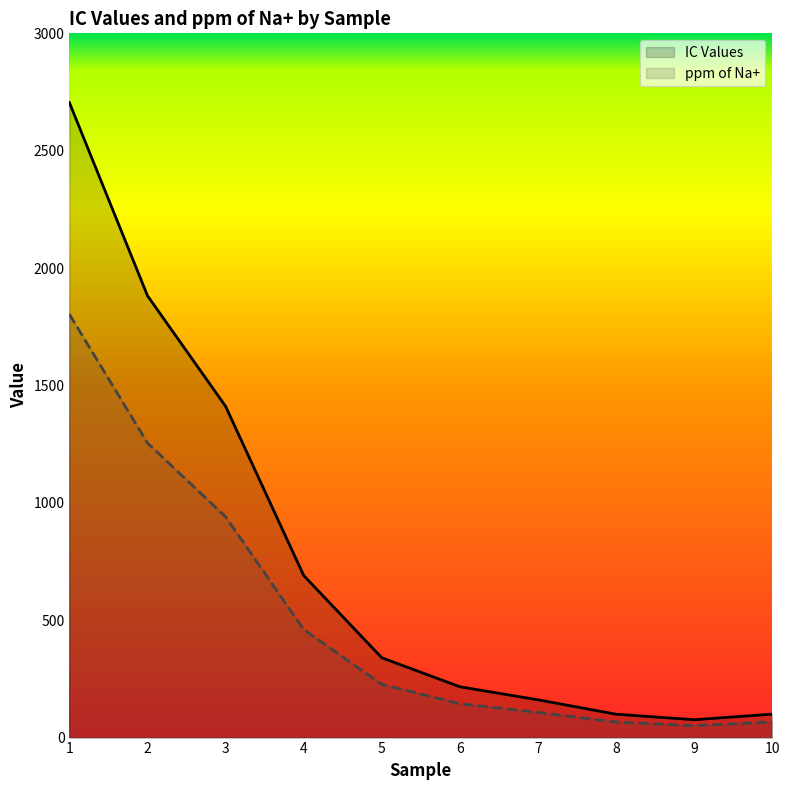

The value of IC Values at 10 is 100.0. True or false?

True